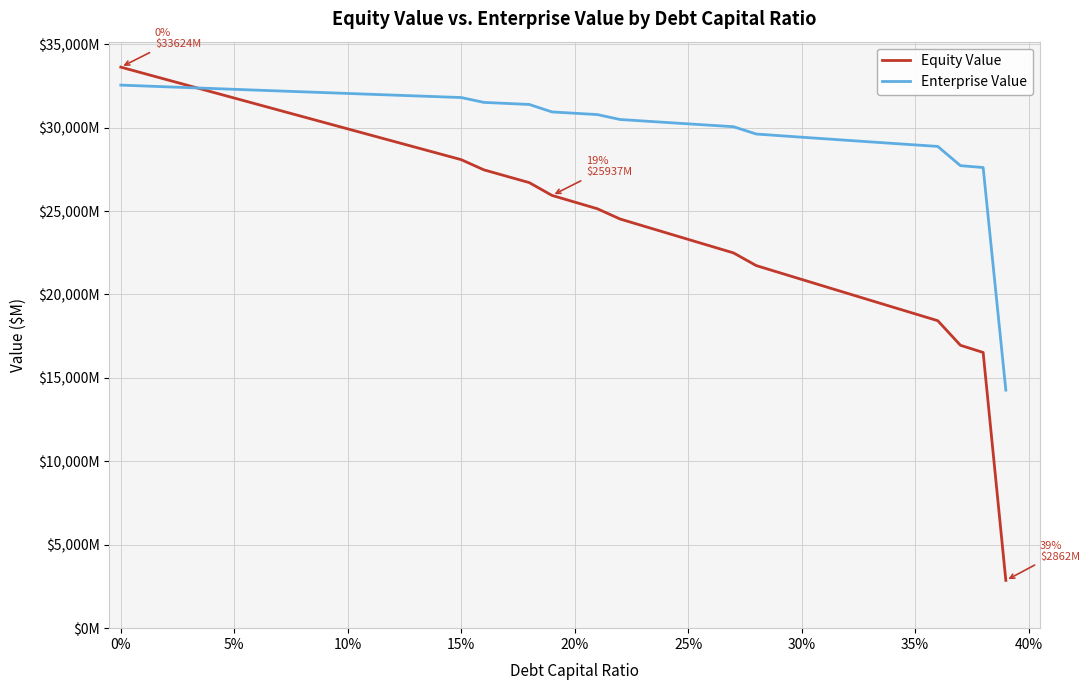

What are all the series names shown in the legend?

Equity Value, Enterprise Value